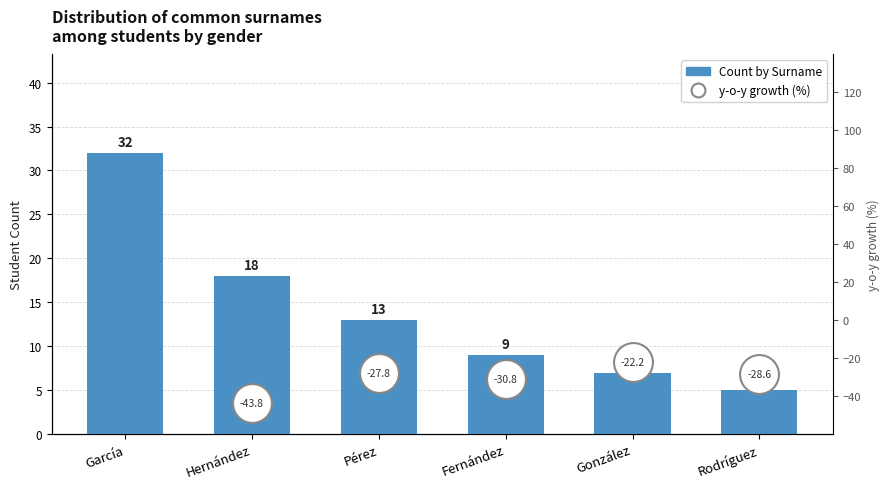

At how many categories does at least one series exceed -14?

6